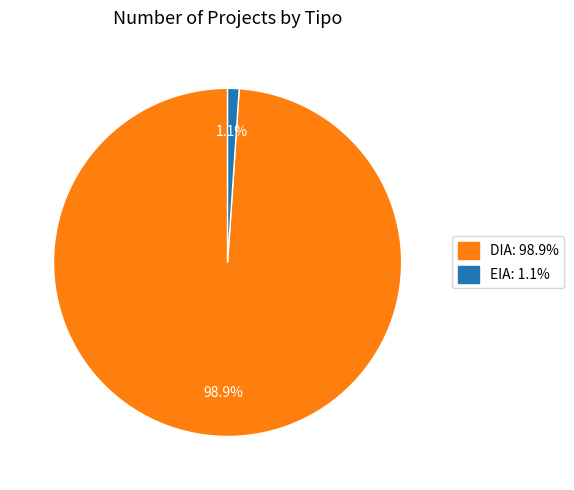

Is there a majority slice in this chart?

Yes